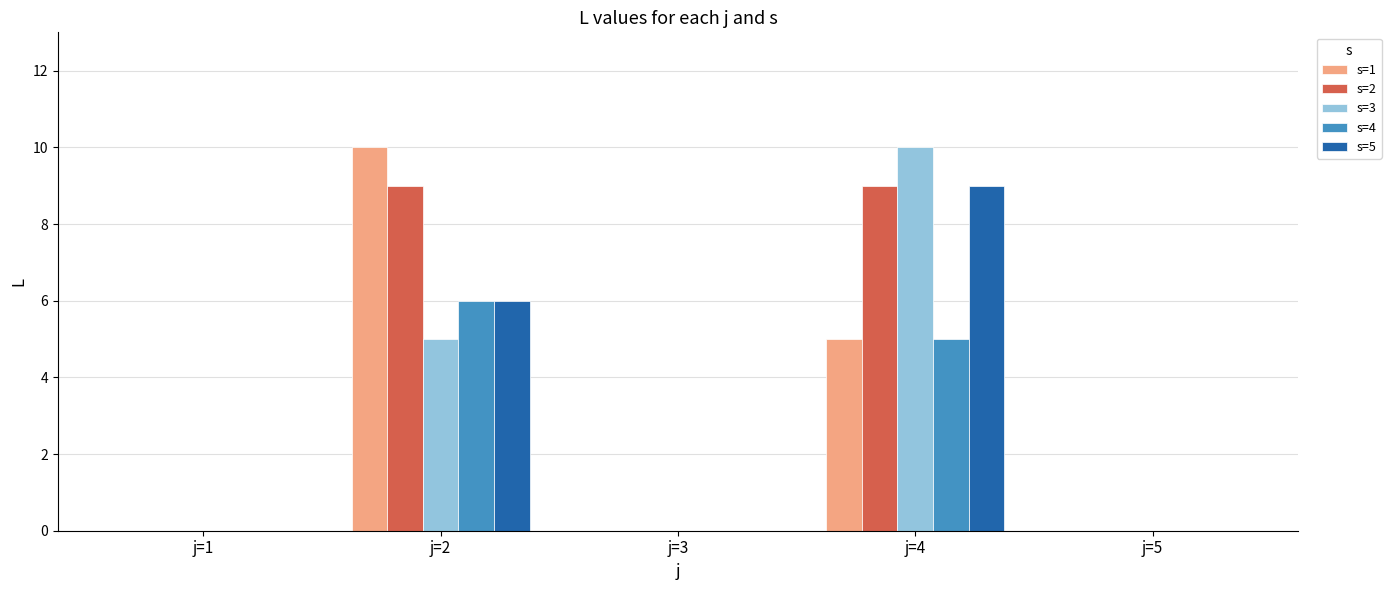

Is it true that s=1 equals -4 at j=5?

False